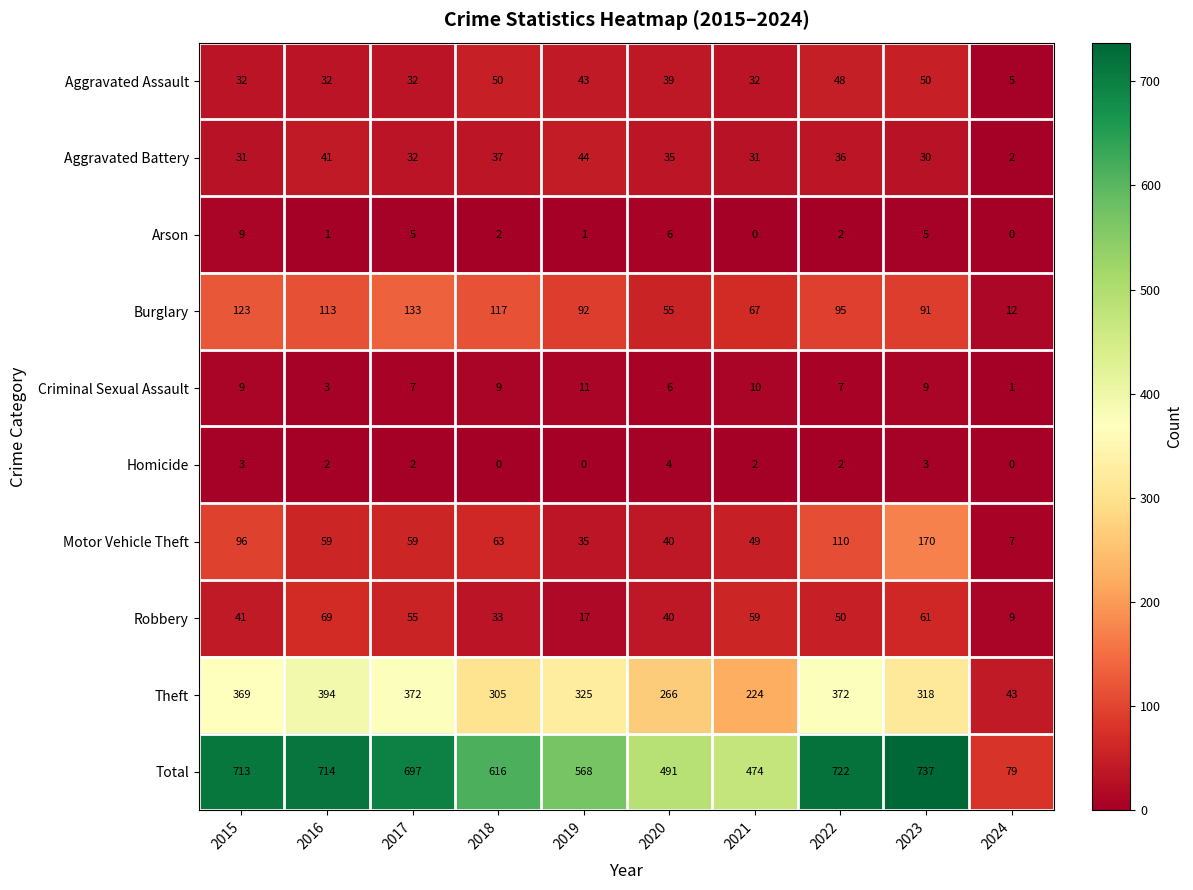

What is the average value of the Theft series?

299